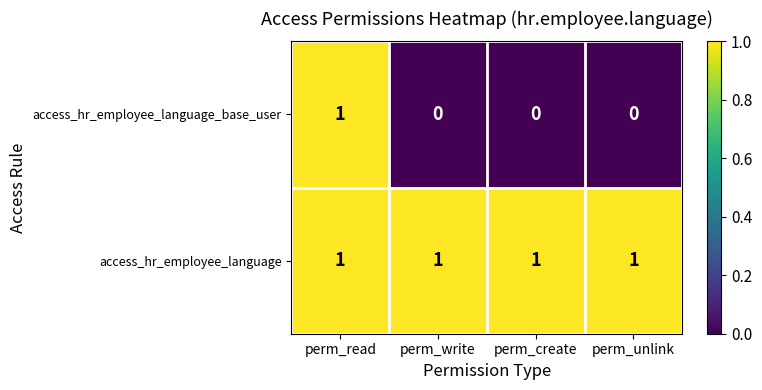

How many data points does each series have?

4